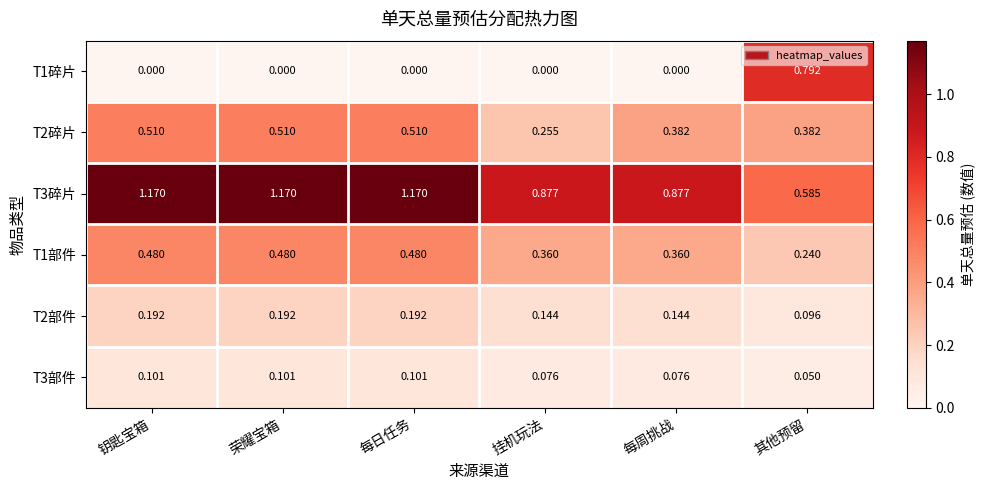

What is the total value across all series at 钥匙宝箱?

2.5